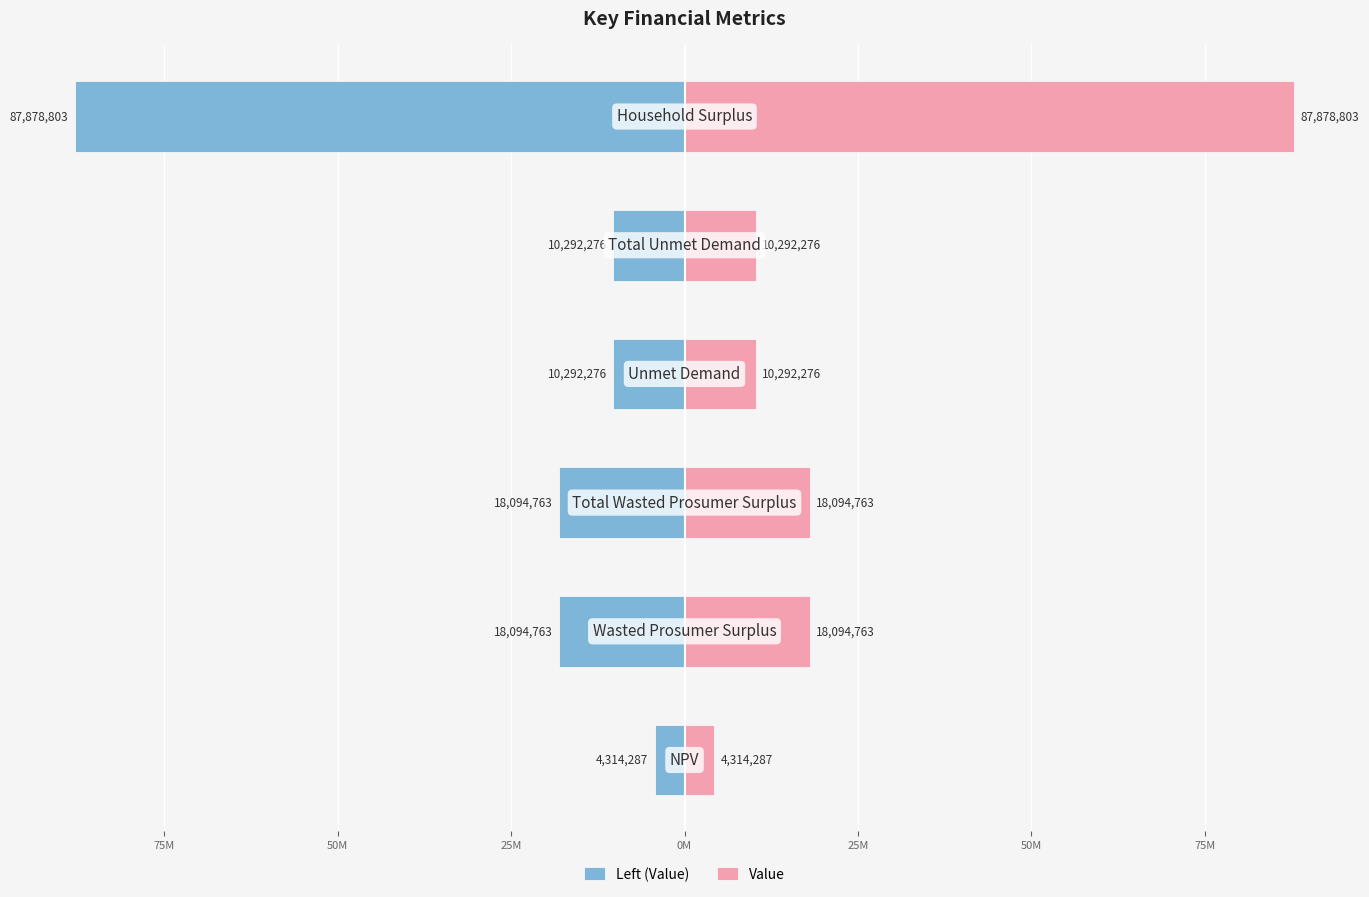

Which series changed the most between 25M and 25M?

Left (Value)